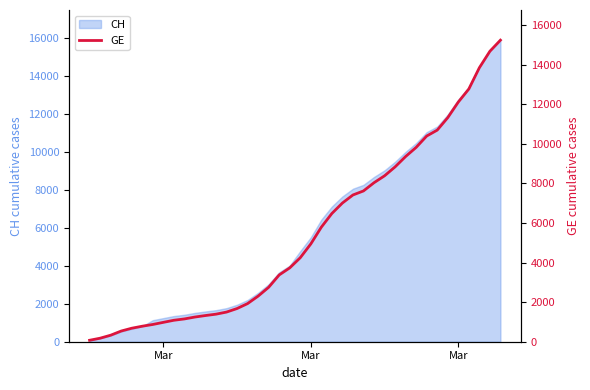

What is the average value?

5425